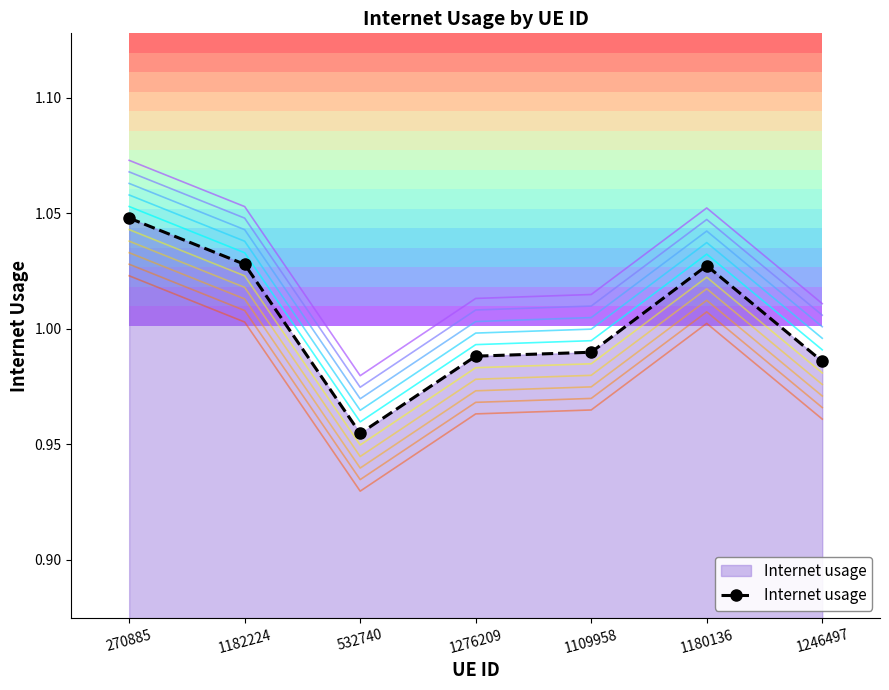

True or false: Internet usage has a value of 0.2 at 270885.

False